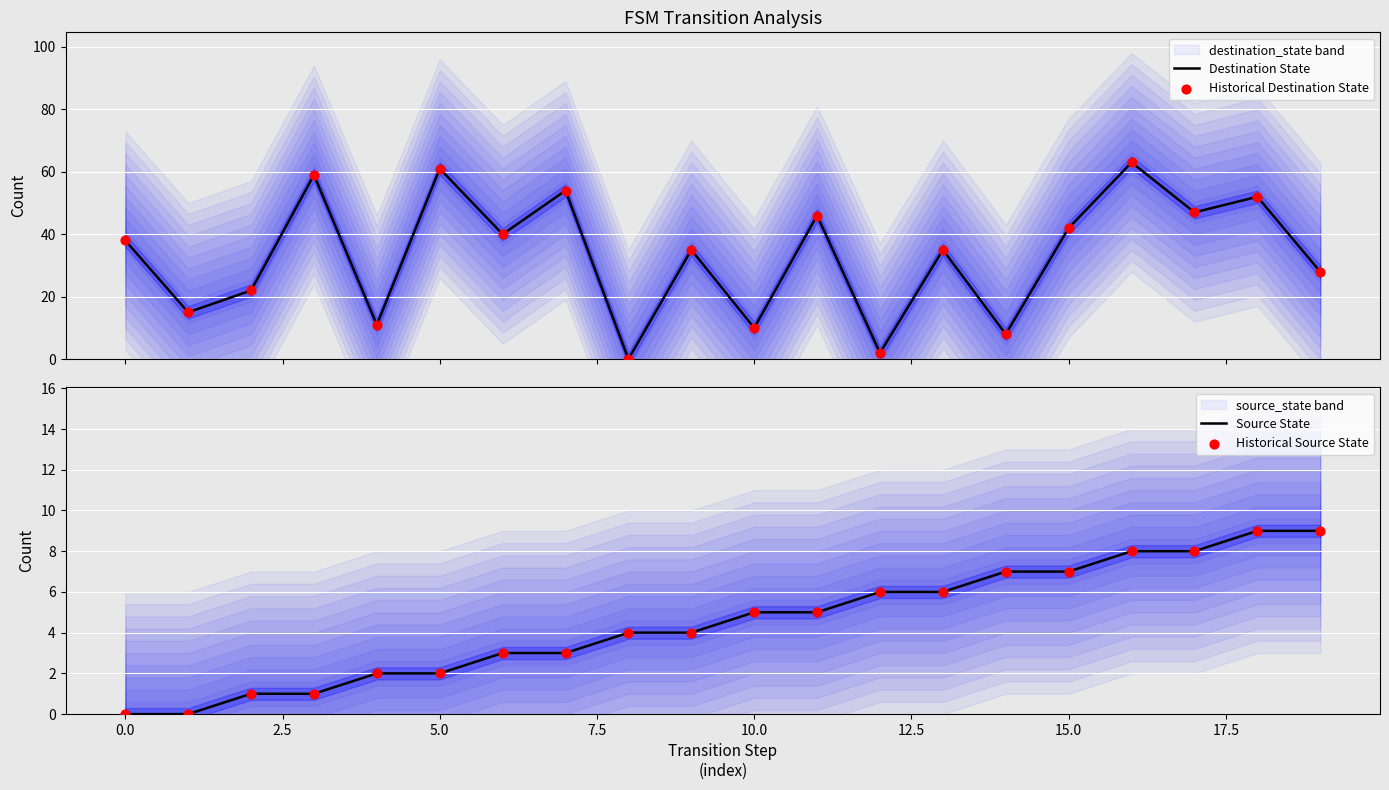

Which series has the widest spread of Y values?

Destination State